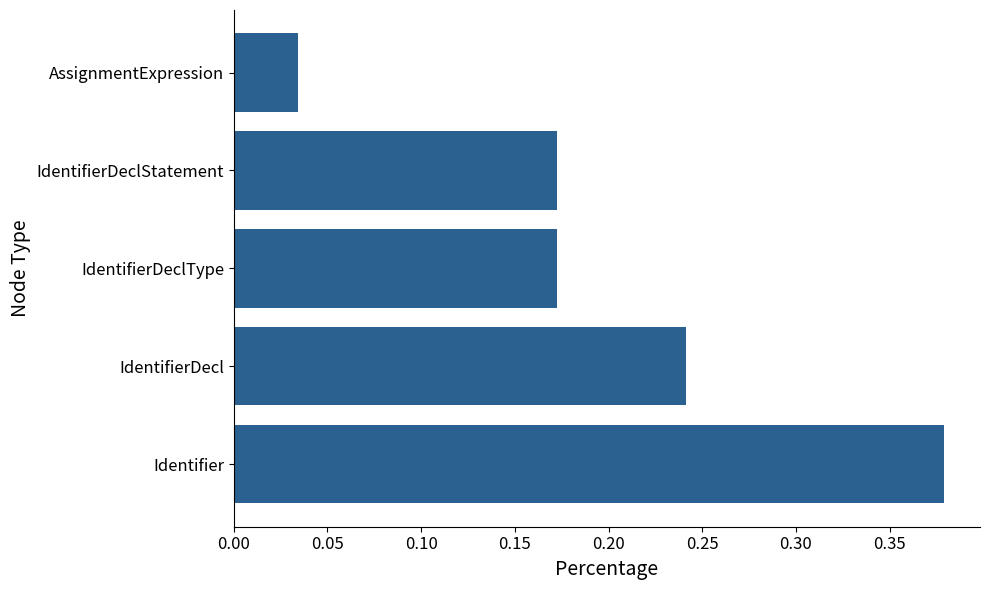

Count the values in the range 0 to 1.

5